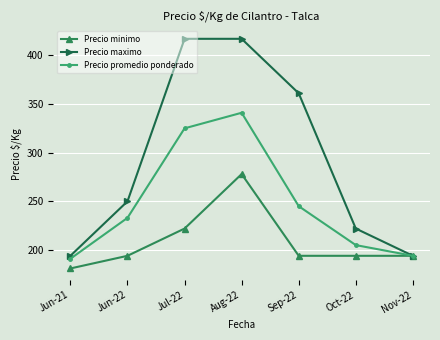

Reading left to right, extract all data points from this chart.

Precio minimo: 181	194	222	278	194	194	194
Precio maximo: 194	250	417	417	361	222	194
Precio promedio ponderado: 191	233	325	341	245	205	194